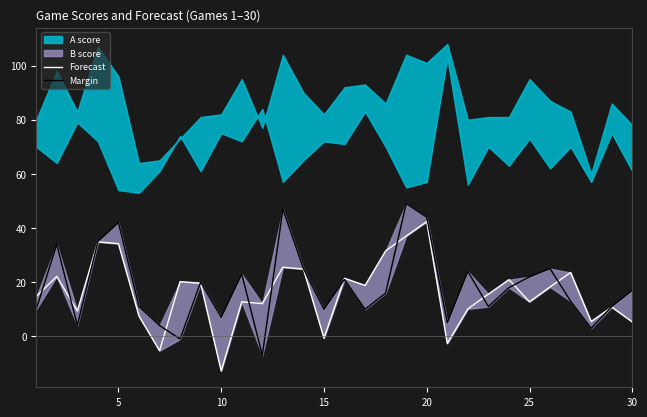

How many times do Forecast and Margin cross each other?

13